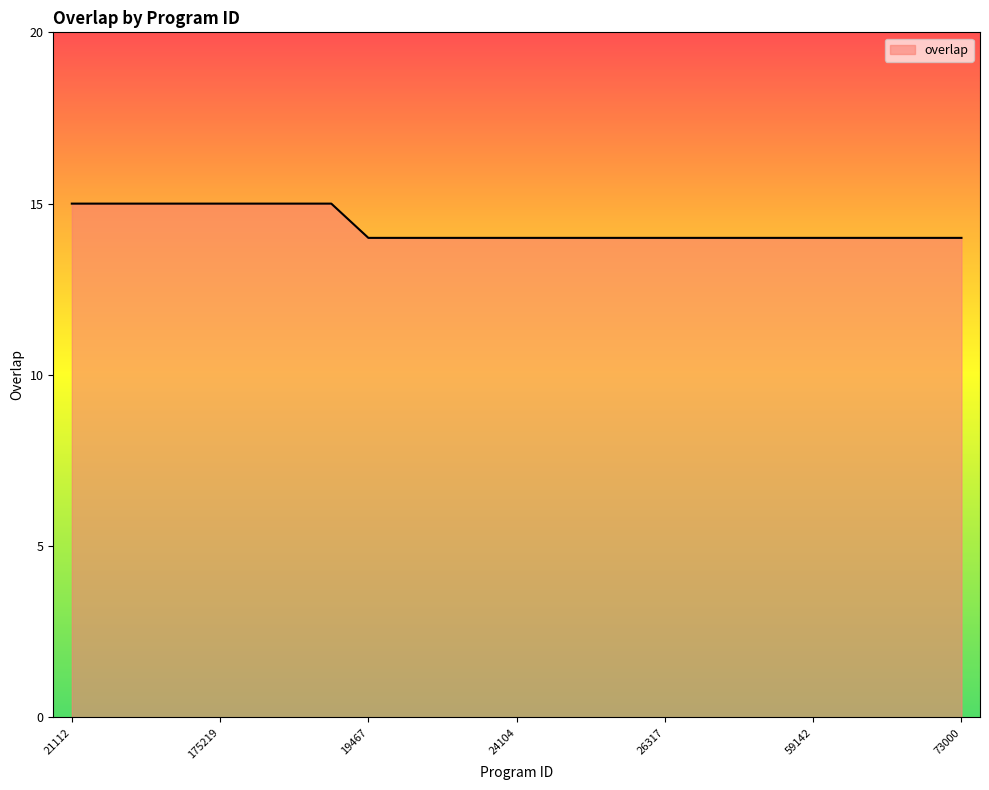

What is the greatest value displayed?

15